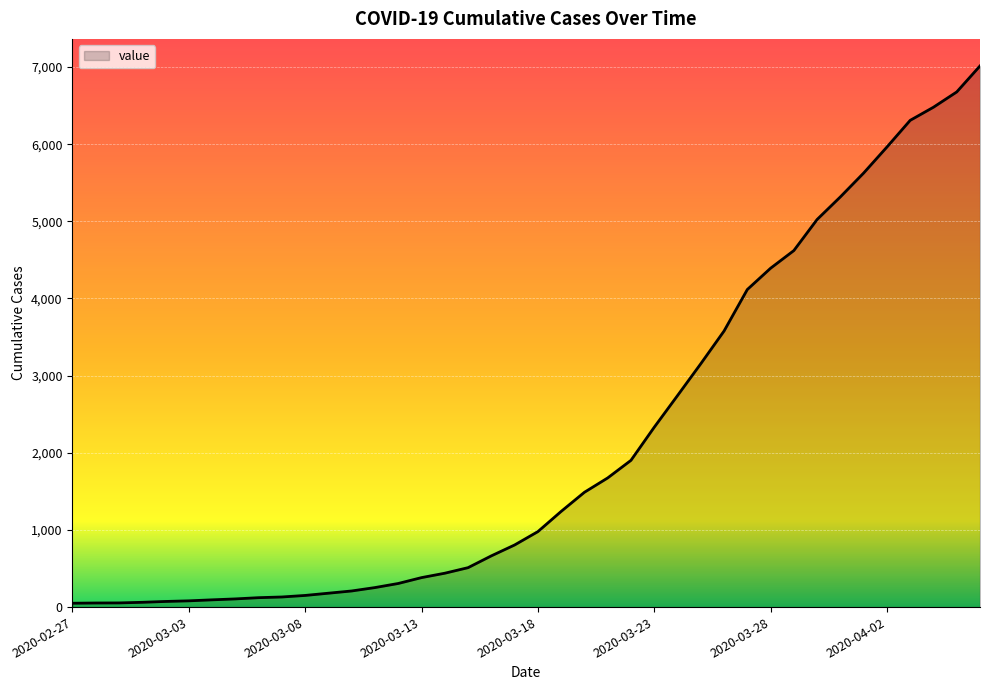

What is the average value?

2134